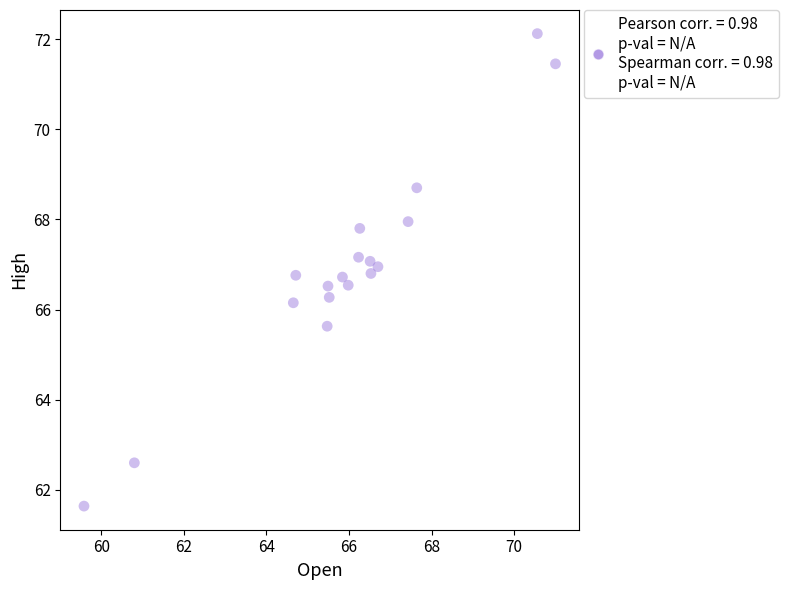

What is the range of X values (max minus min)?

11.4